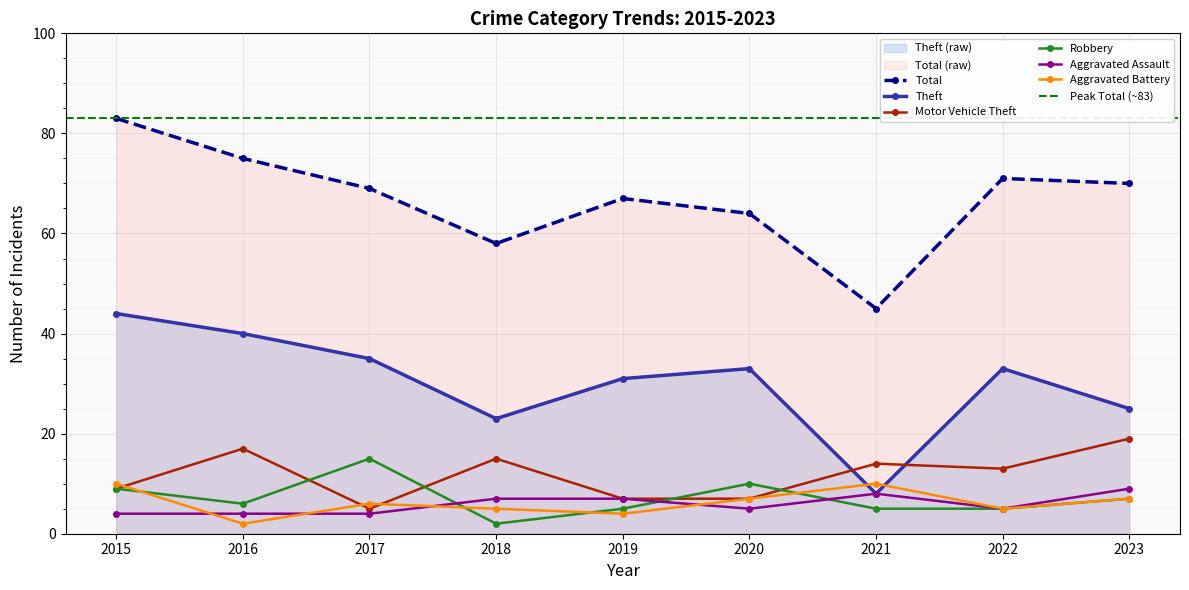

What is the difference between the Aggravated Battery values at 2019 and 2017?

2